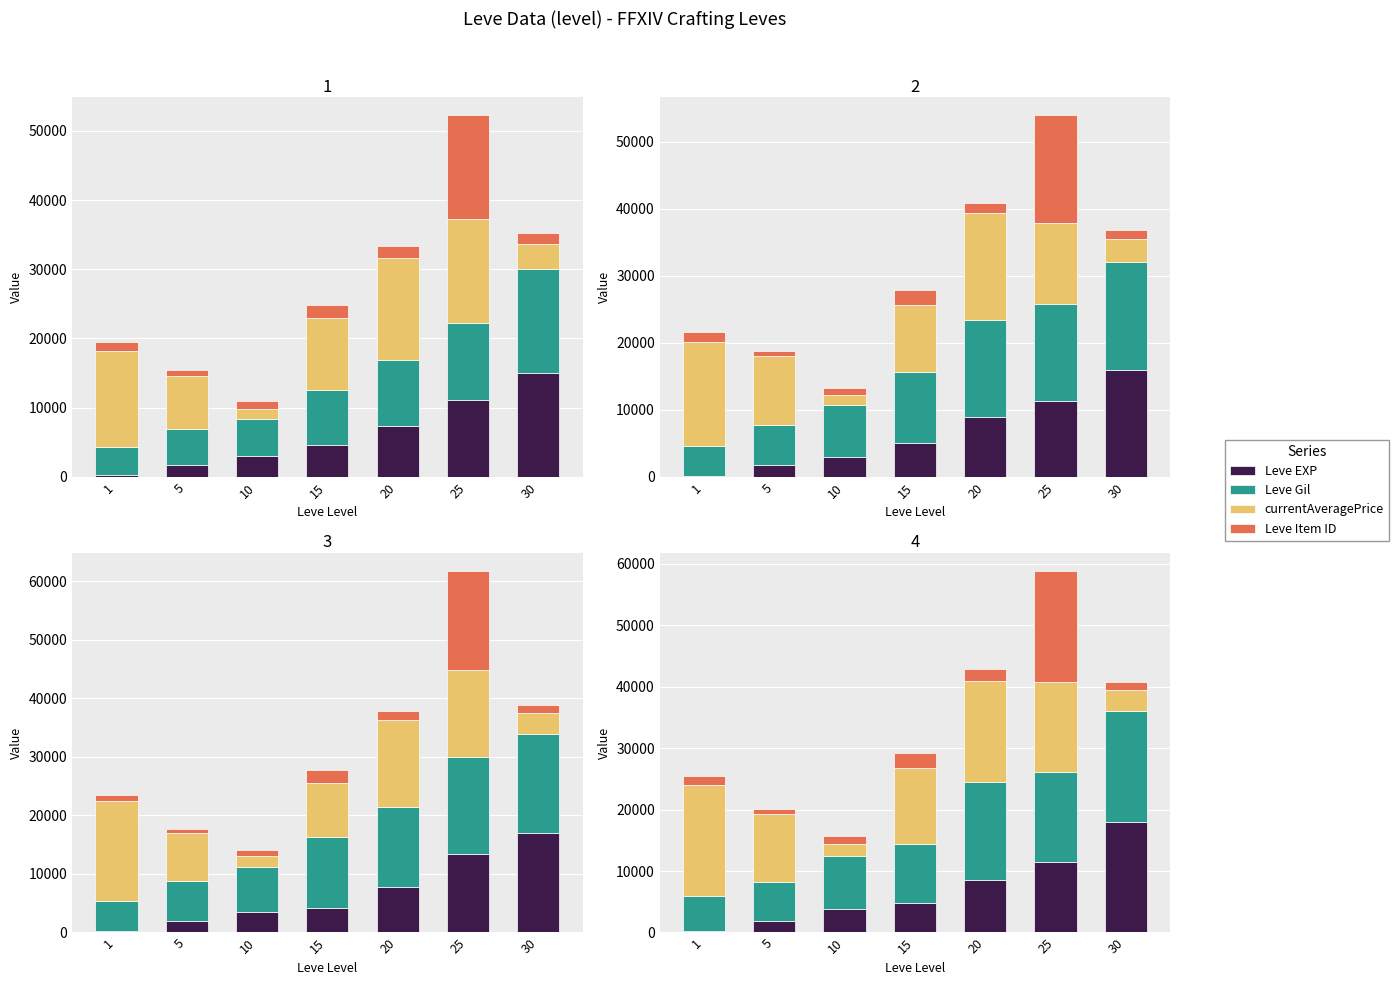

At which label does Leve Item ID first exceed 1463?

1